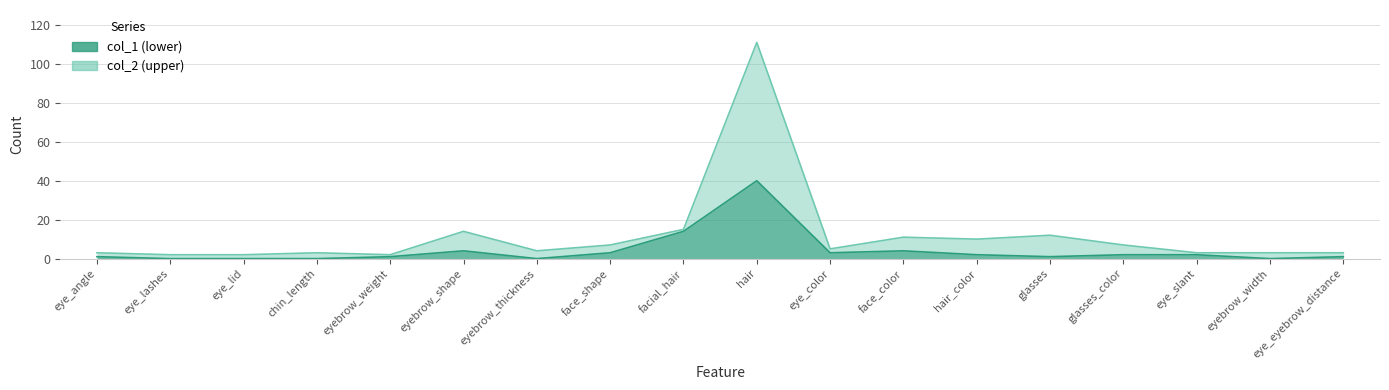

Which label corresponds to the largest value in the chart?

hair